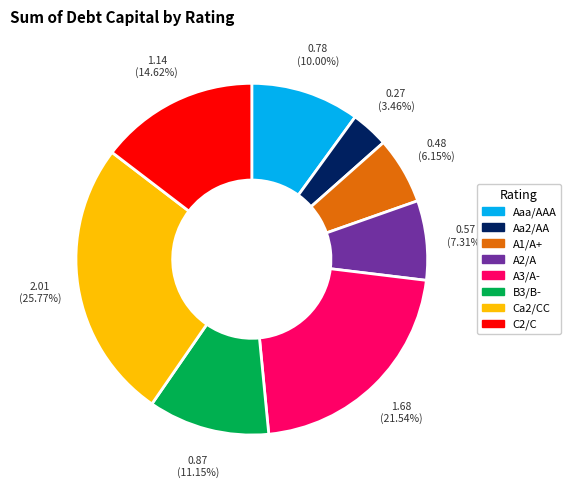

Do C2/C and Ca2/CC together represent more than half of the pie?

No